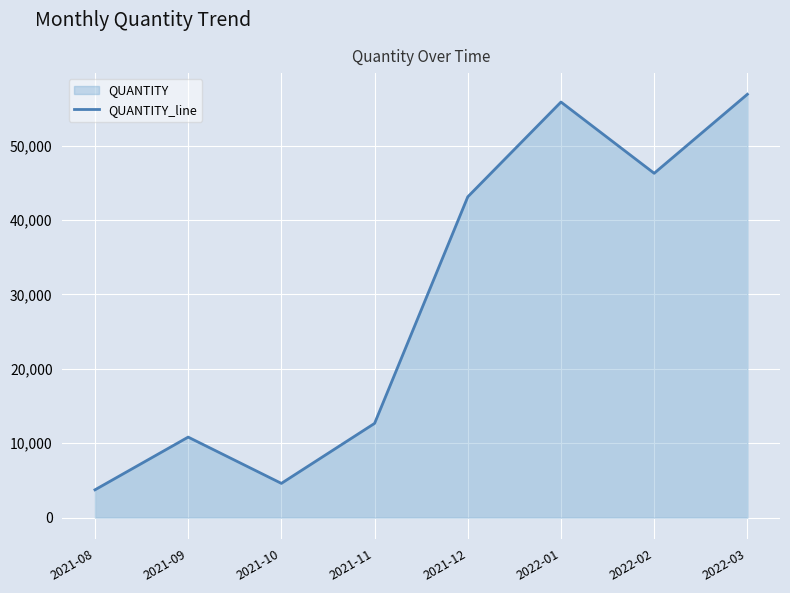

What is the difference between the values at 2022-02 and 2021-09?

35467